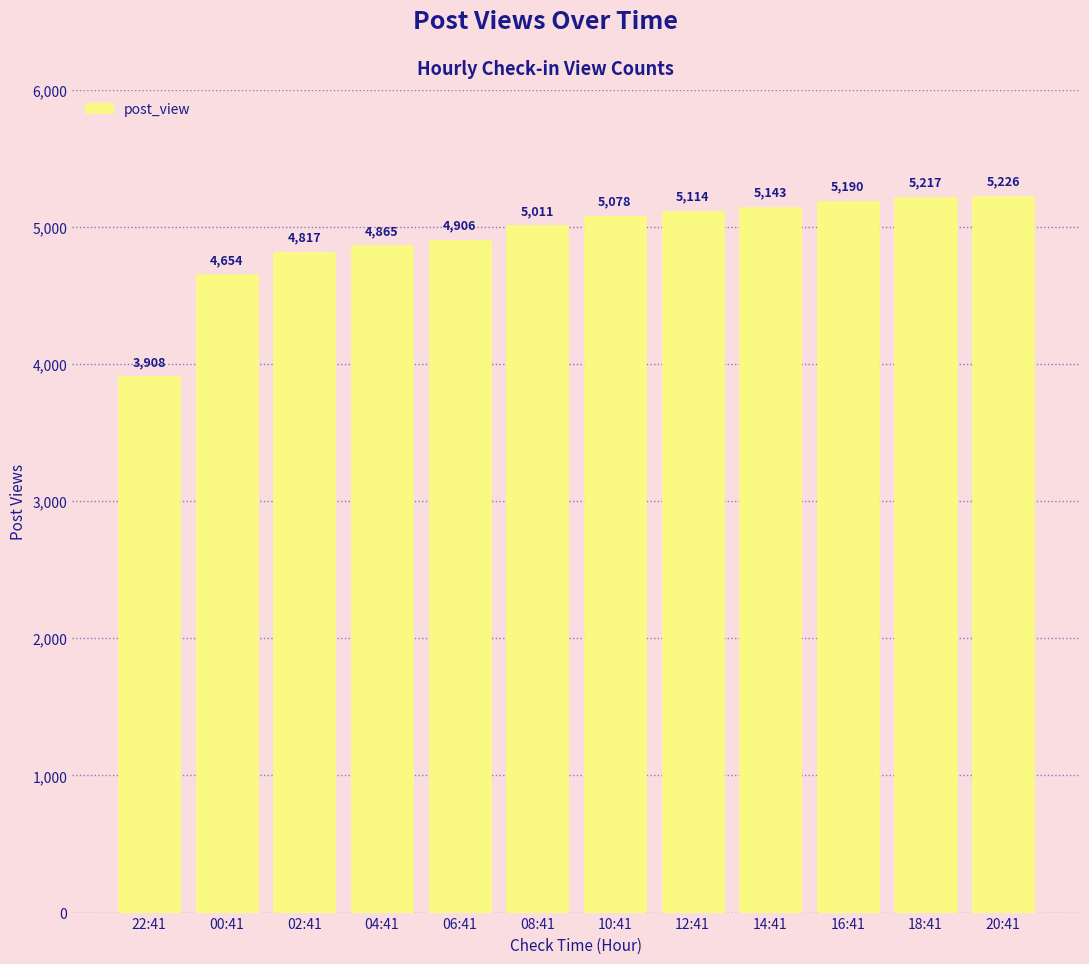

Read the value at 22:41.

3908